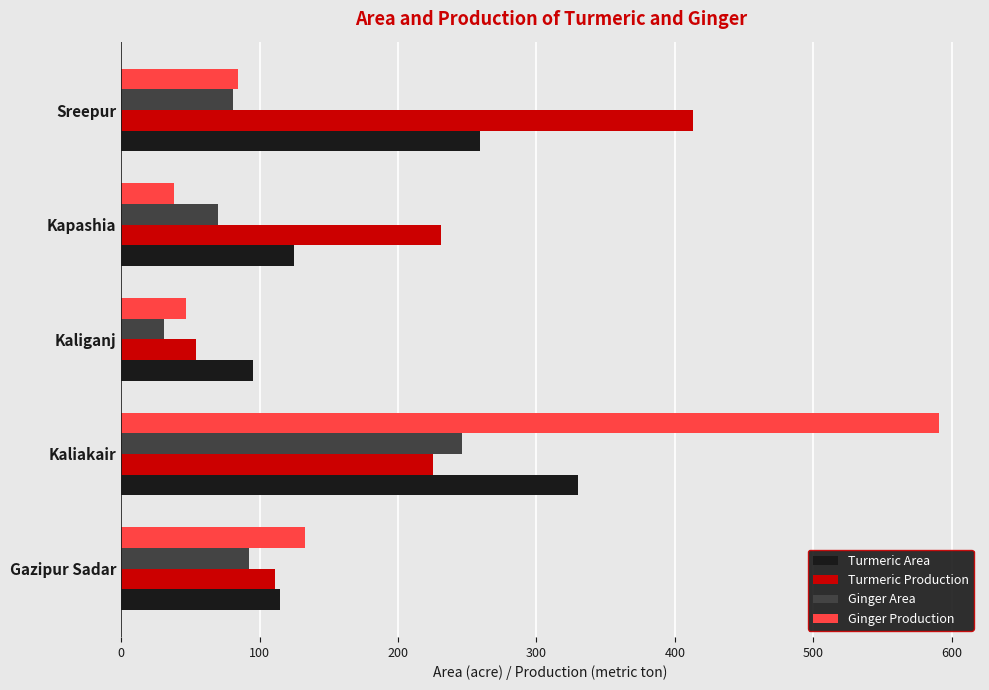

What is the spread (max minus min) of values at Sreepur?

332